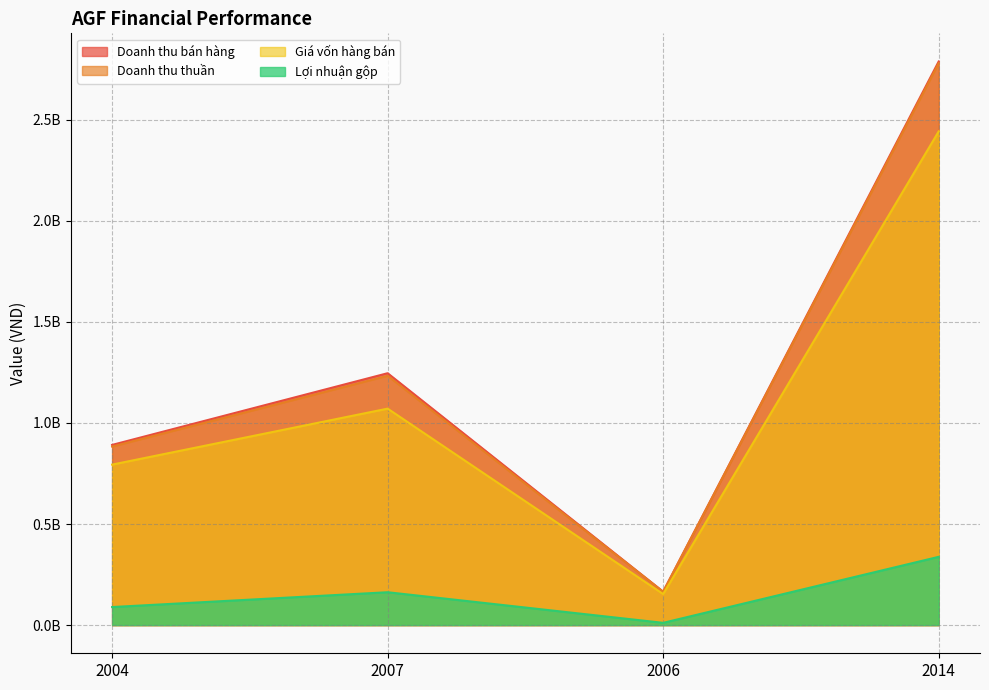

What is the label of the 3rd point from the right?

2007